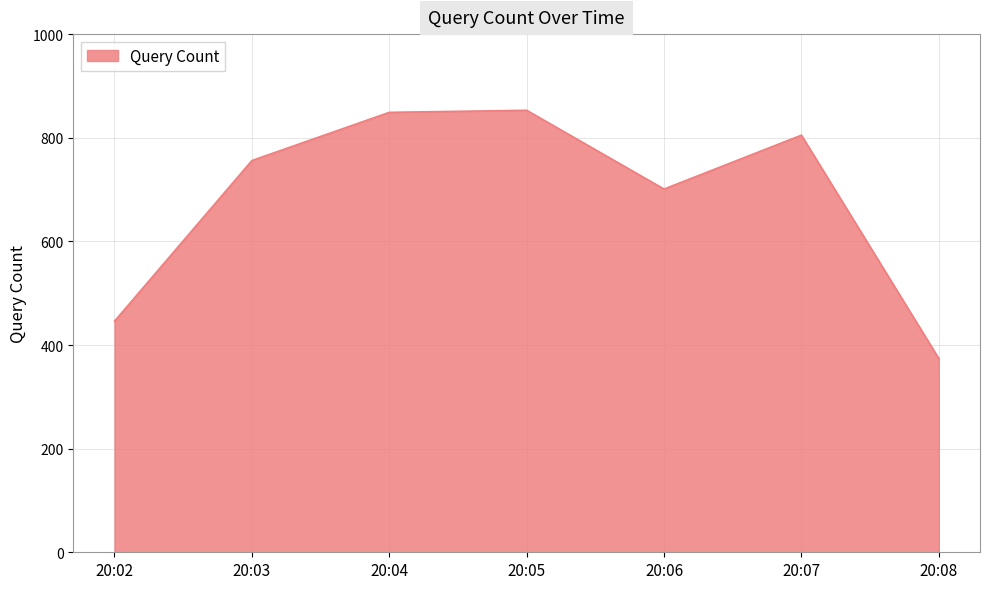

Approximately how many times larger is the value at 20:07 compared to 20:06?

1.1